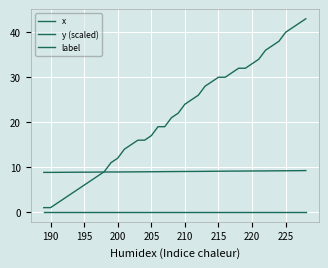

Which series has the largest total across all categories?

x